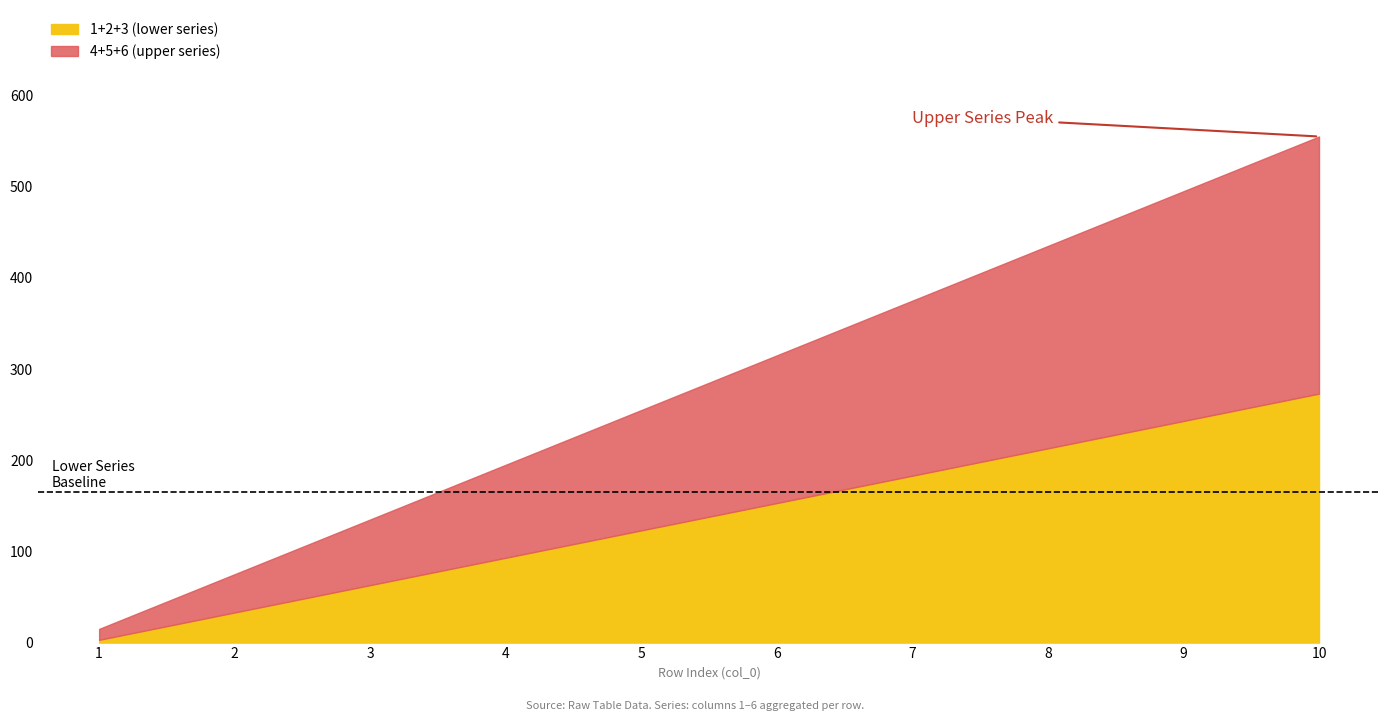

What is the difference between the 1 values at 9 and 5?

40